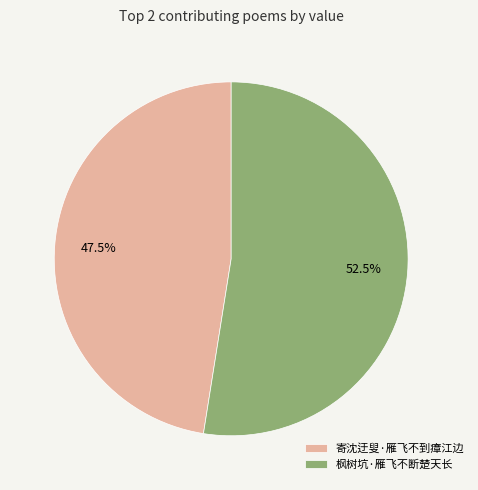

Combined, what portion of the pie is 枫树坑·雁飞不断楚天长 and 寄沈迂叟·雁飞不到瘴江边?

100.0%